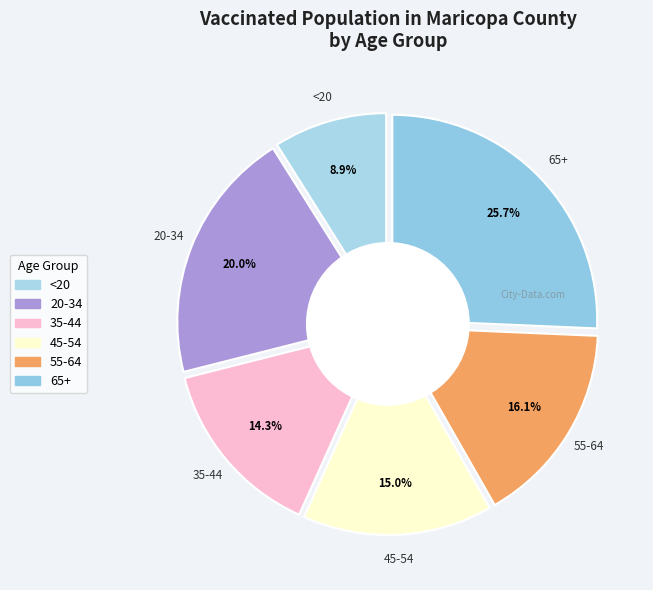

Does 65+ represent more than half of the total?

No